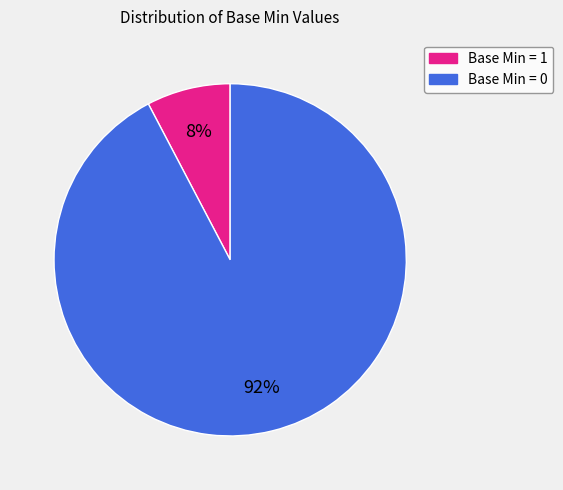

To the nearest percent, what is the average slice percentage?

50%